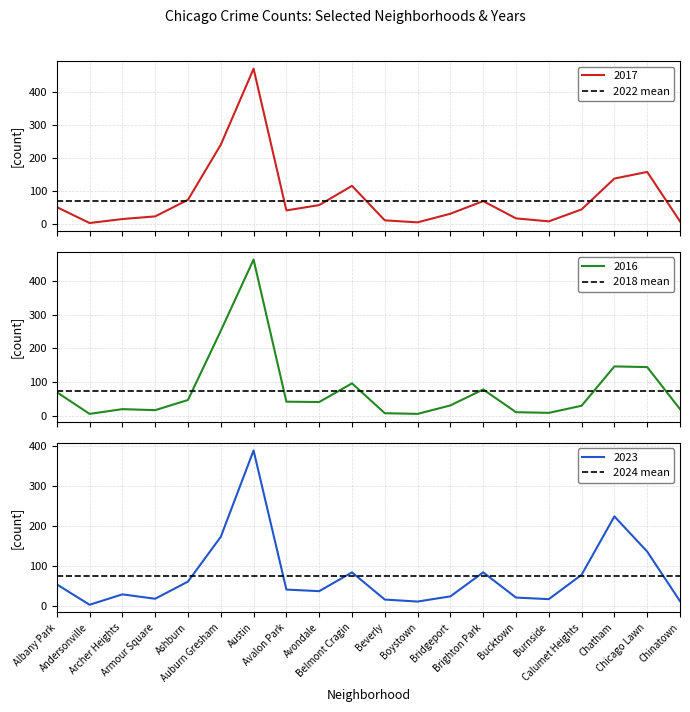

What is the highest value of the 2017 series?

469